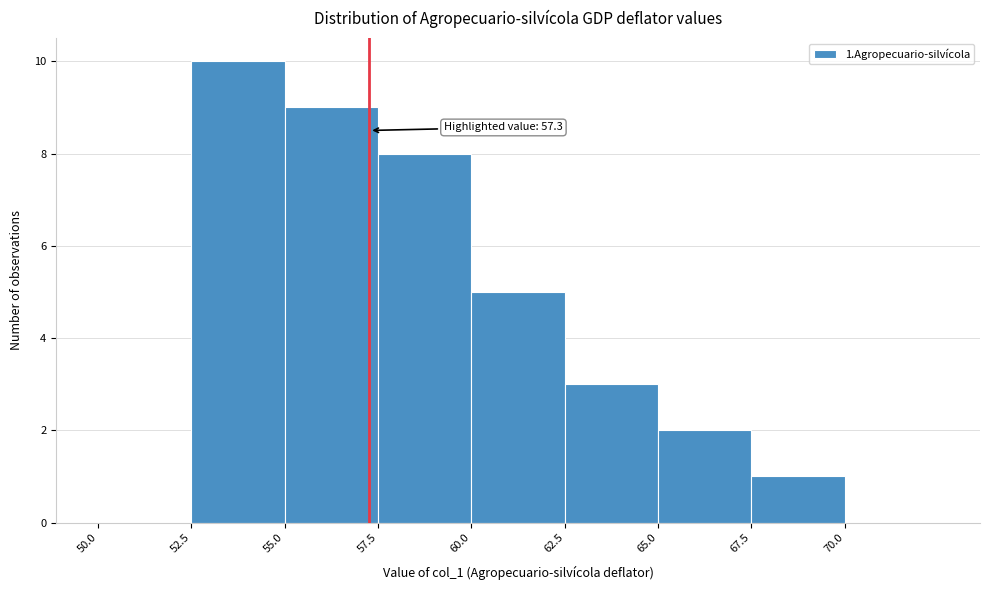

Over which range of the x-axis is the bar tallest?

52.5 to 55.0